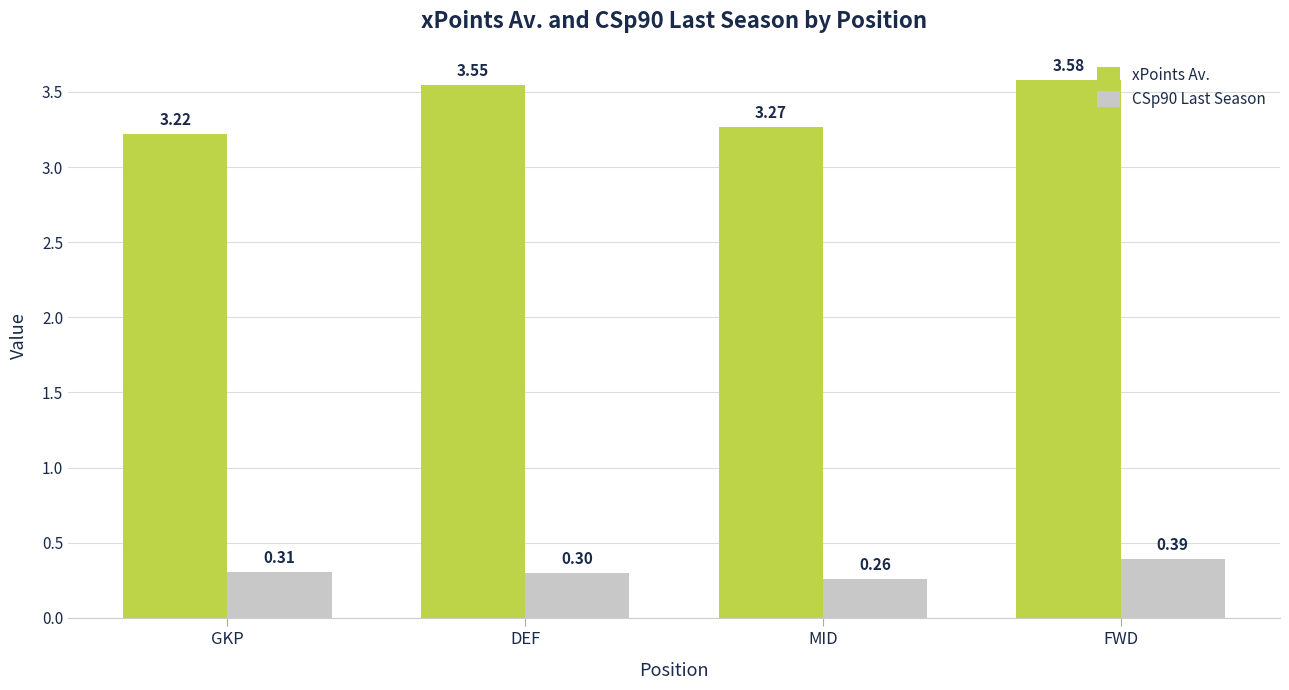

Is the value of xPoints Av. at FWD greater than the value of CSp90 Last Season at MID?

Yes